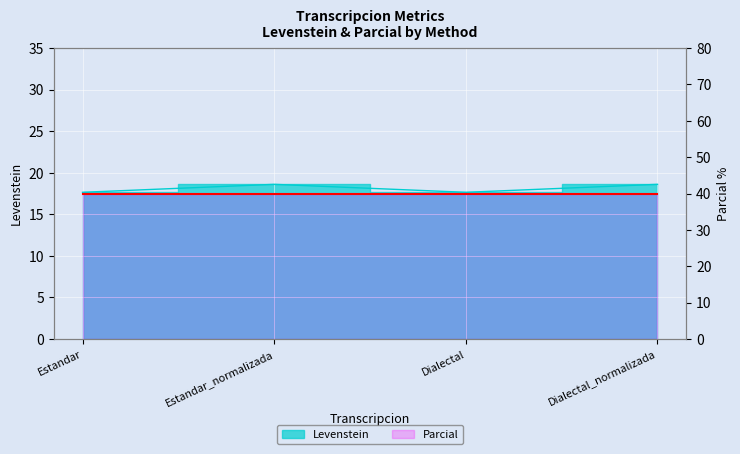

How many lines are shown in the chart?

1